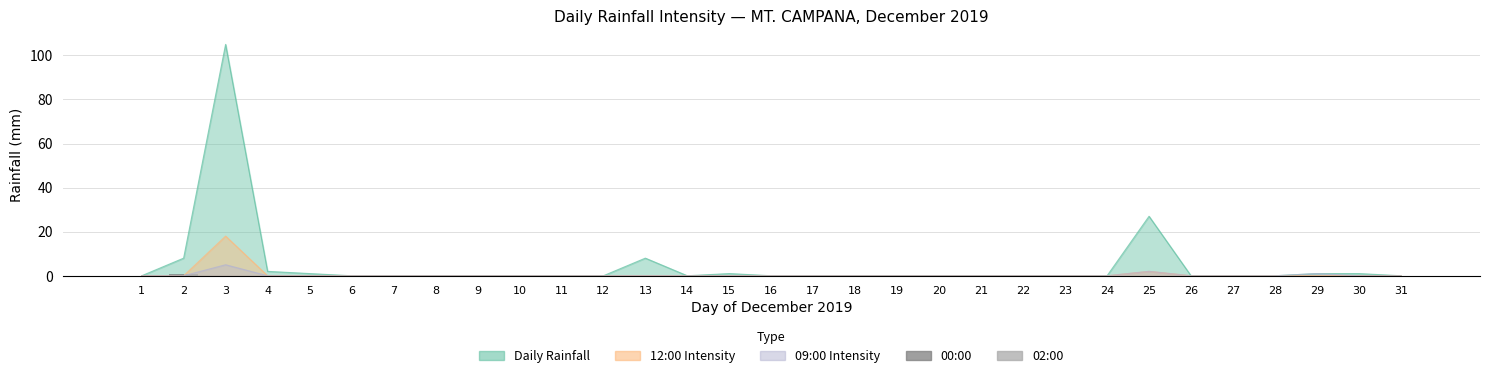

The 02:00 series shows 0 at 20. True or false?

True